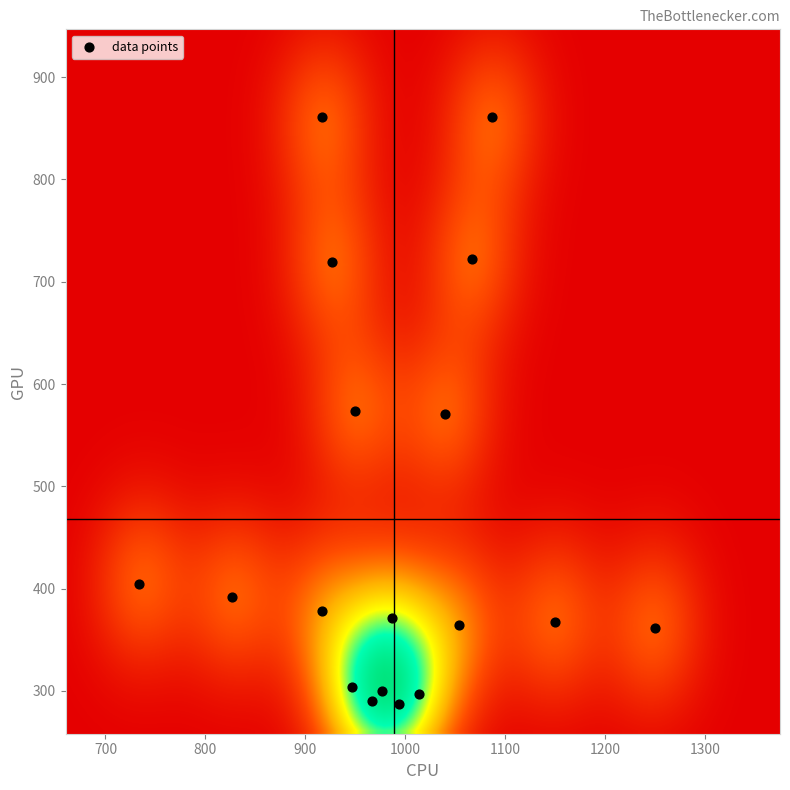

How many data points are displayed?

18